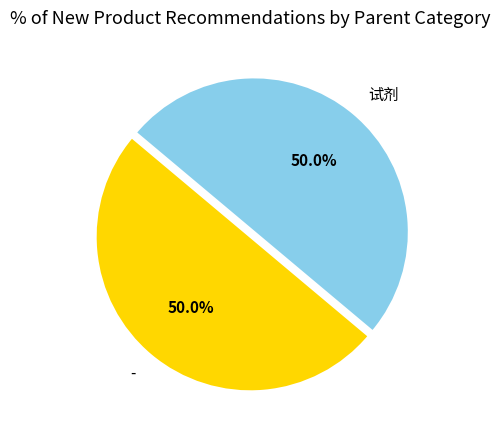

To the nearest percent, what is the difference between the - and 试剂 slice percentages?

0%